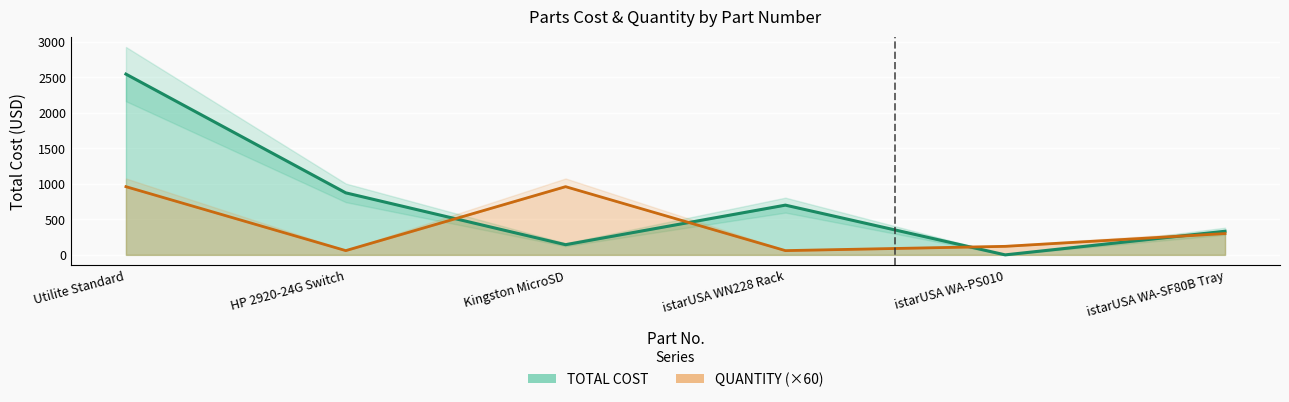

What is the value of the QUANTITY point at the 5th from the left?

120.0